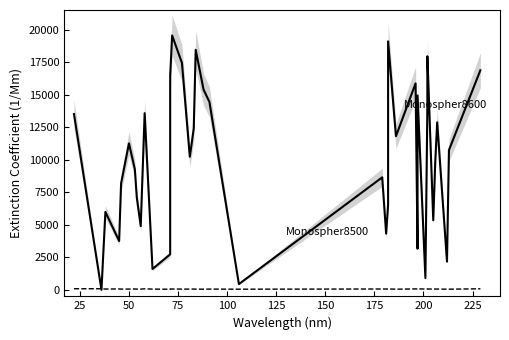

What are all the series names shown in the legend?

Monospher8600, Monospher8500